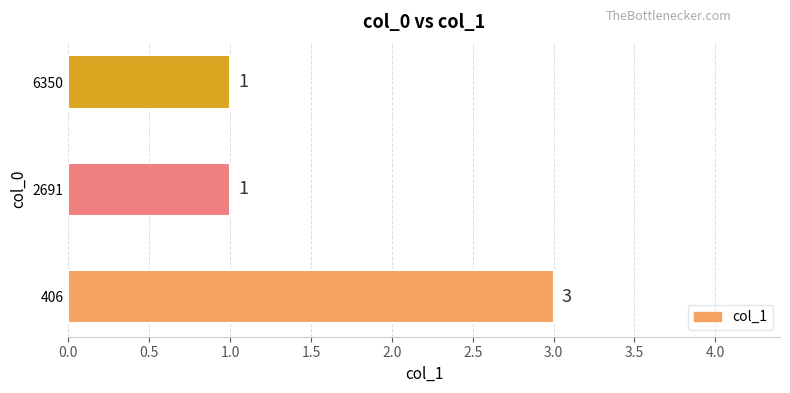

Reading bottom to top, transcribe all the data shown in this chart.

406=3	2691=1	6350=1